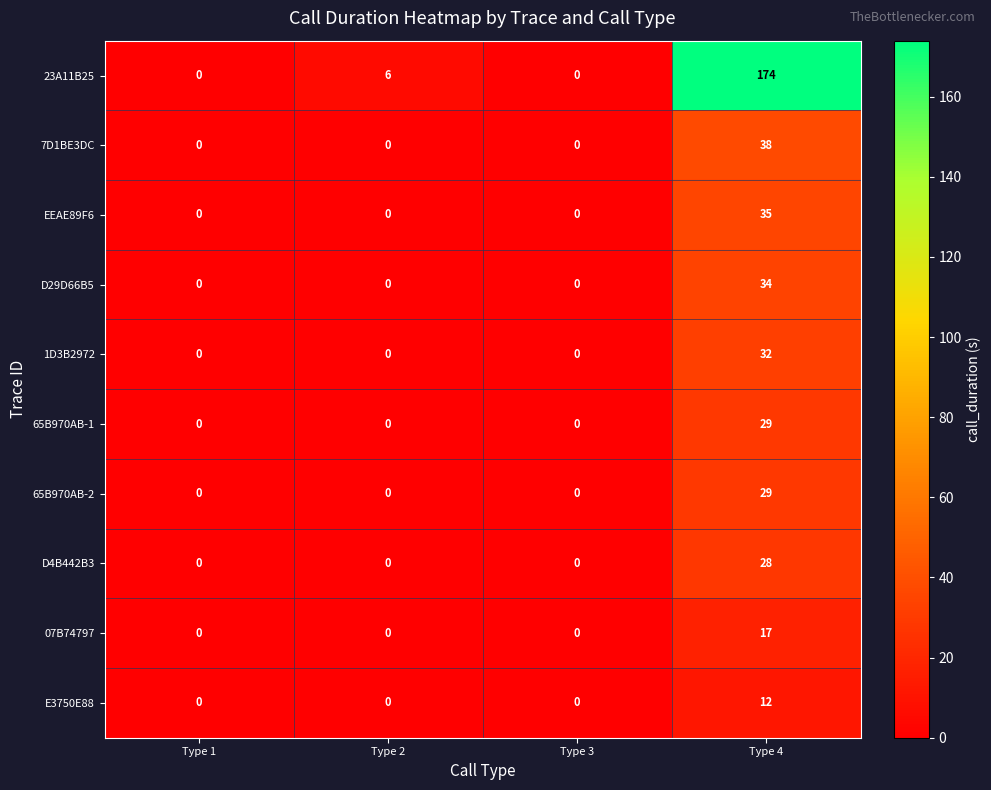

At how many categories does at least one series exceed 3?

2